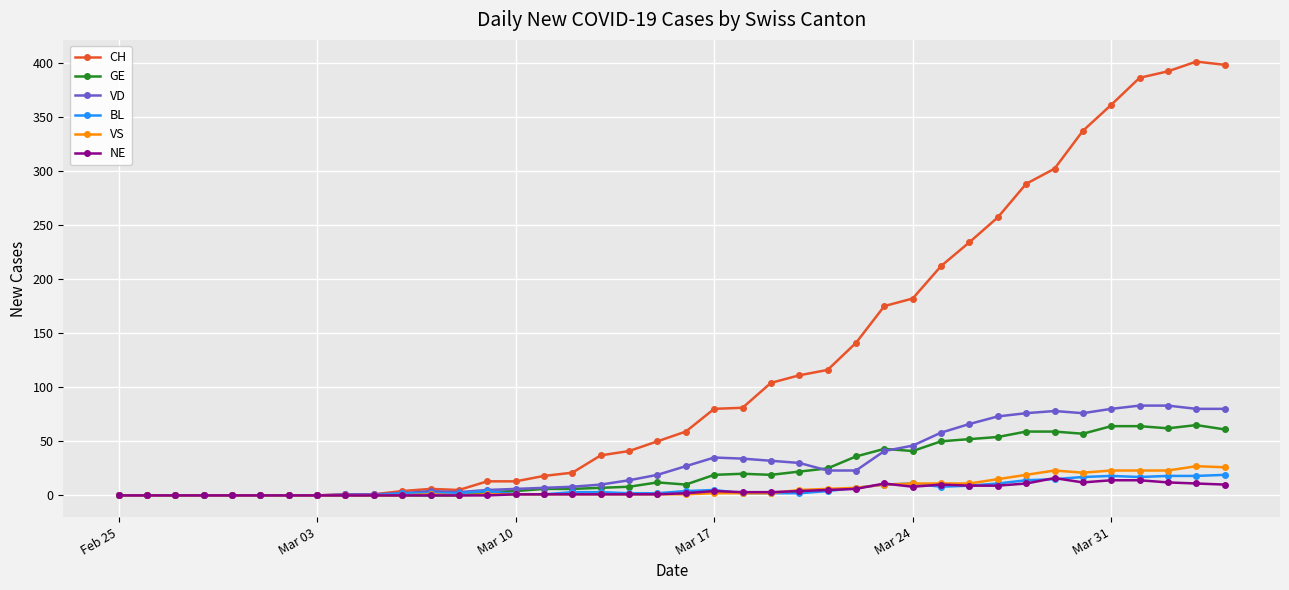

At how many categories does at least one series exceed 225?

10